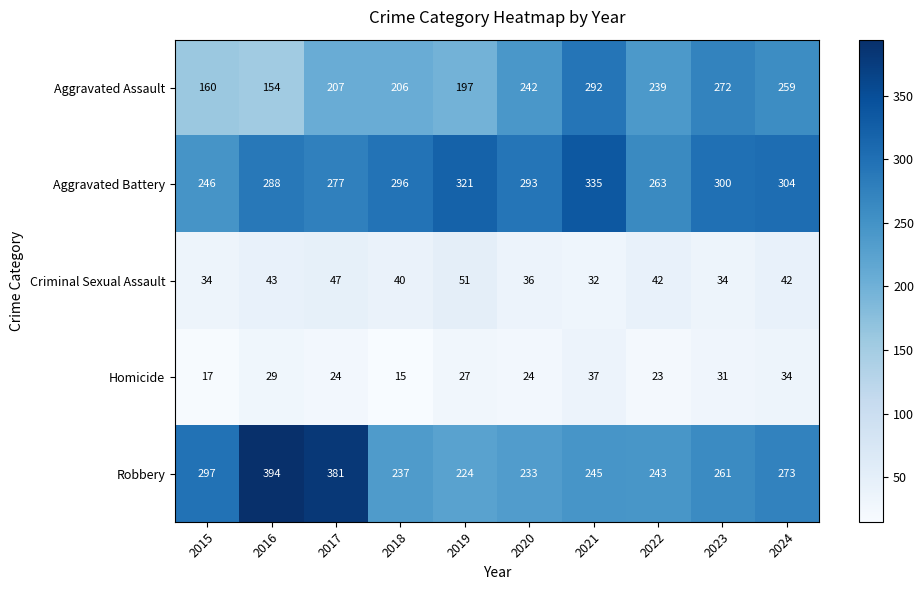

Rank the series at 2023 from highest to lowest value.

Aggravated Battery, Aggravated Assault, Robbery, Criminal Sexual Assault, Homicide